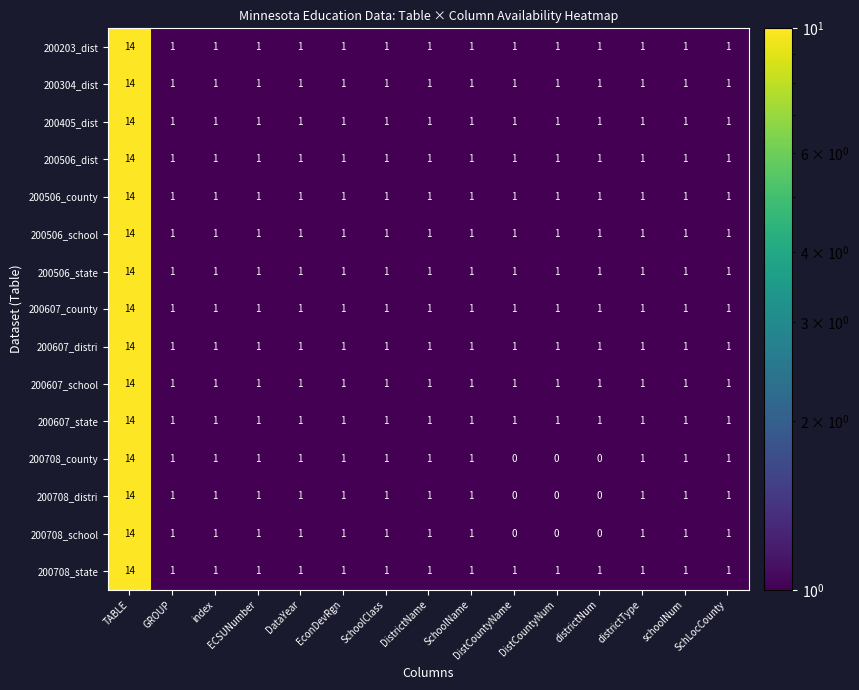

Which category has the highest value across all series?

TABLE